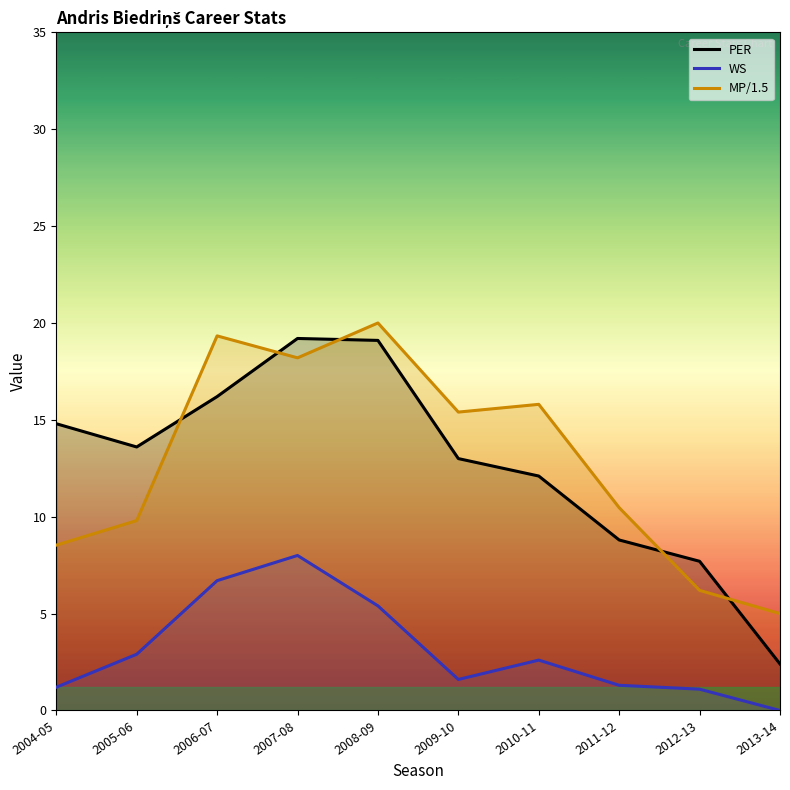

True or false: WS and PER intersect in this chart.

False